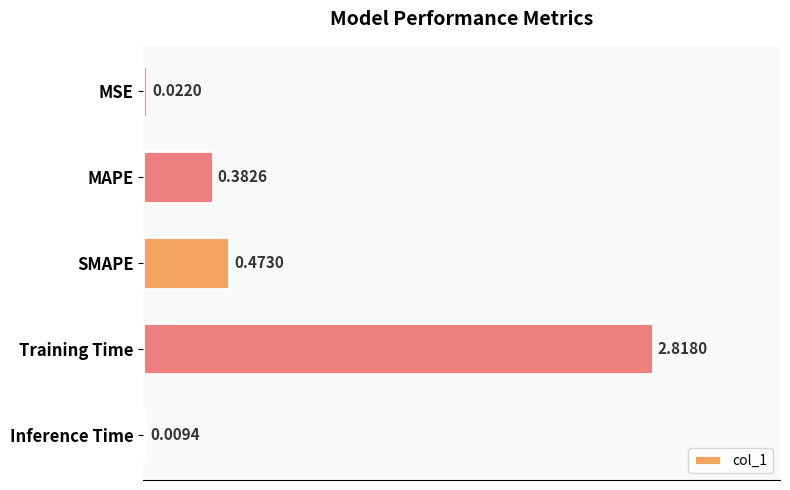

Which has a higher value, Training Time or MAPE?

Training Time